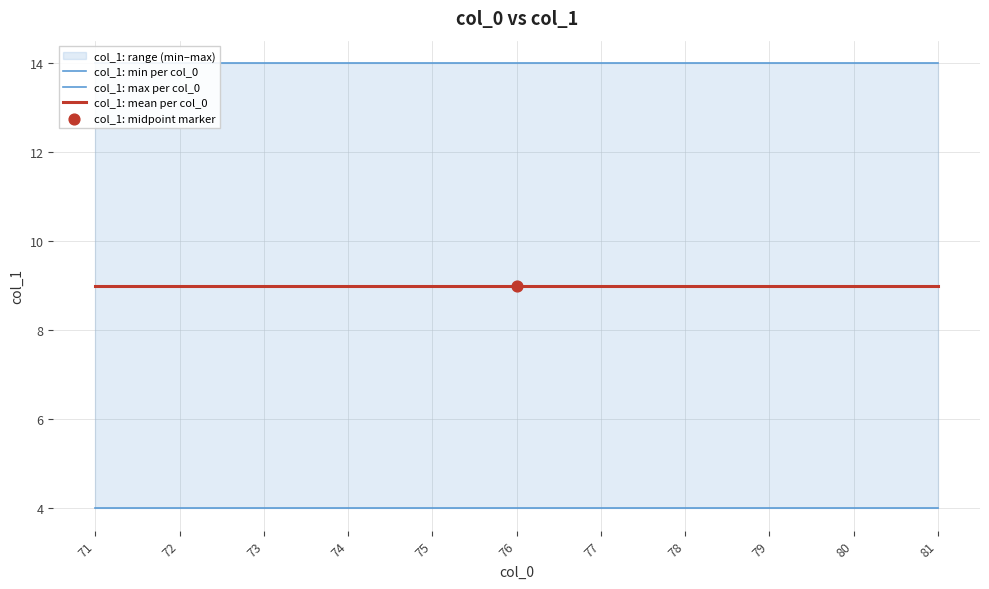

What is the total value across all series at 72?

27